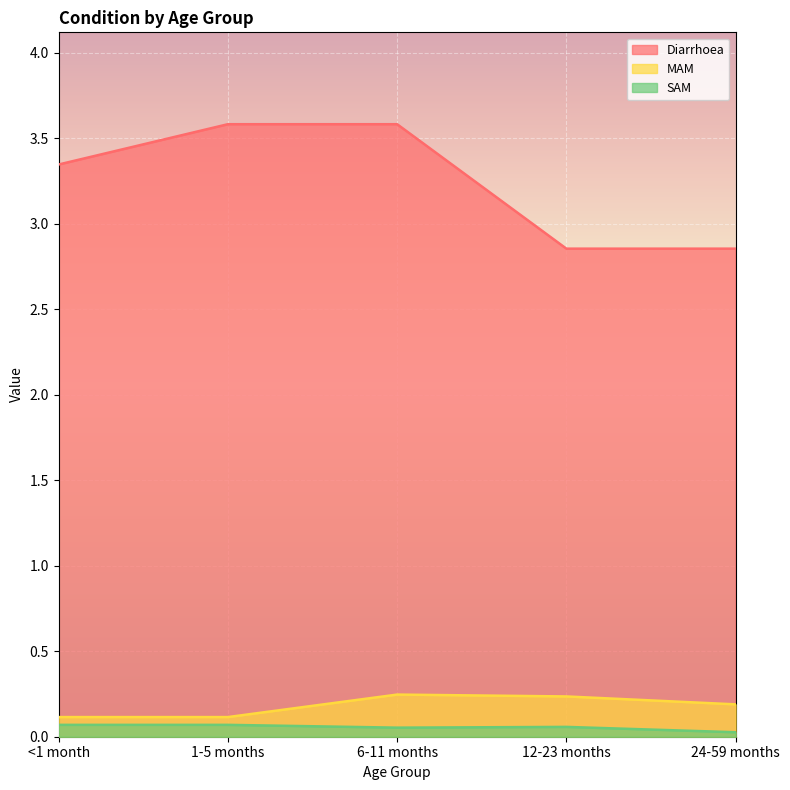

Which category has the lowest value in the Diarrhoea series?

12-23 months